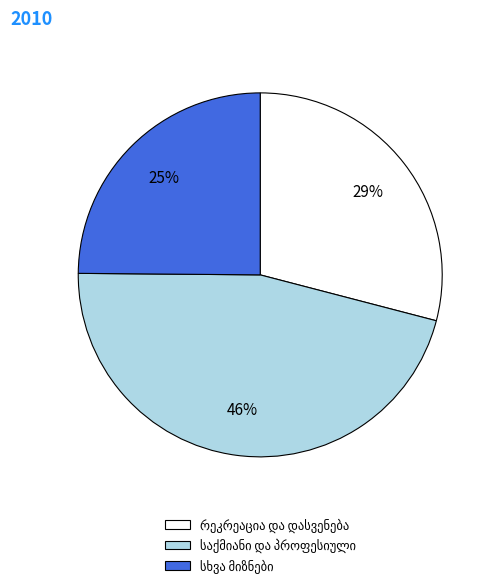

Does any single category account for the majority?

No